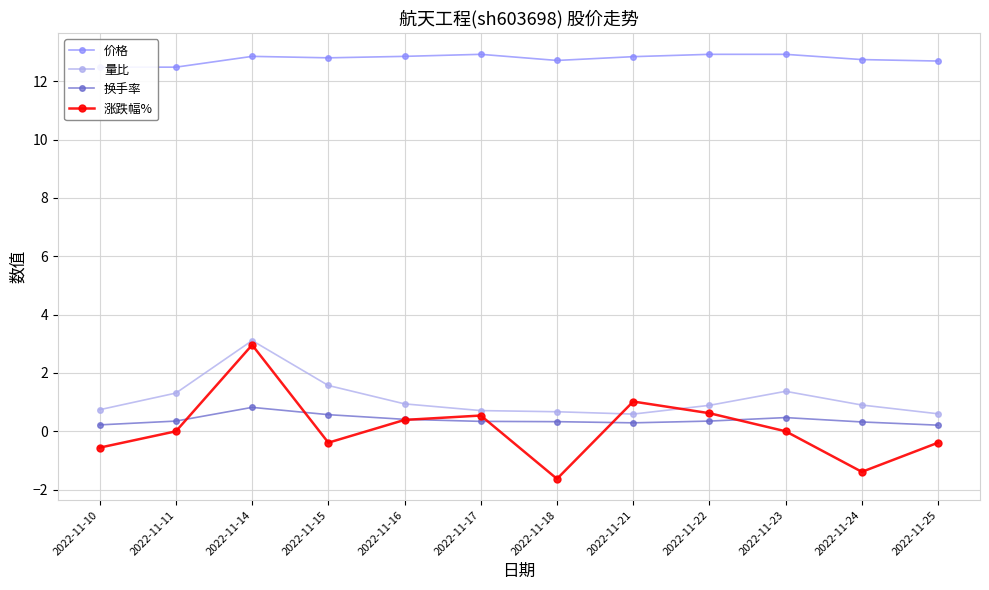

Is this an area chart (filled region under the line)?

No